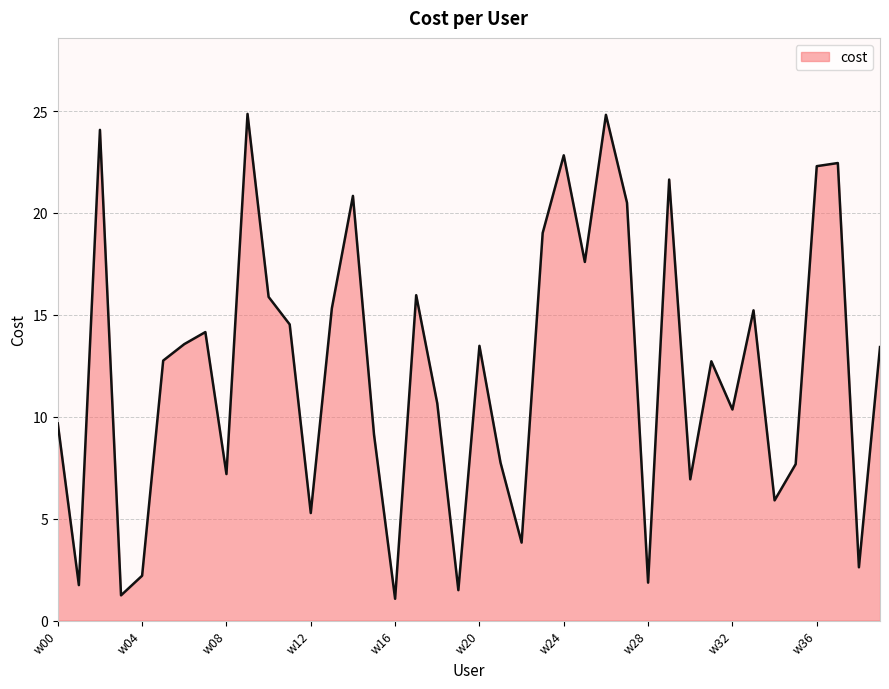

How many interior local valleys (lower than both neighbors) does the data have?

13